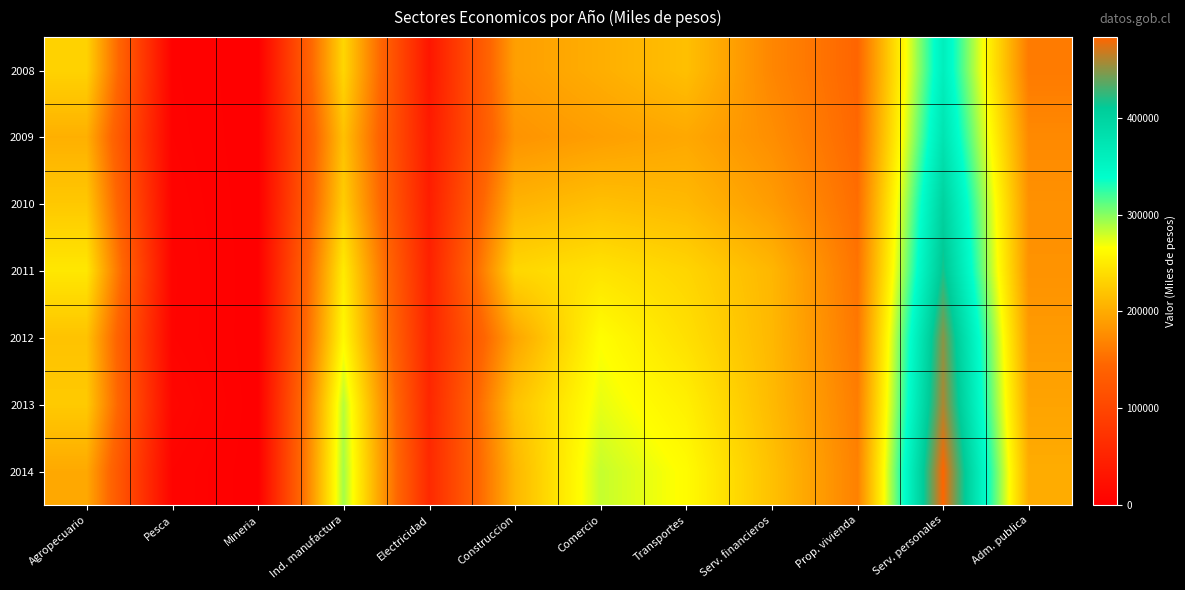

How many distinct data groups are displayed?

7